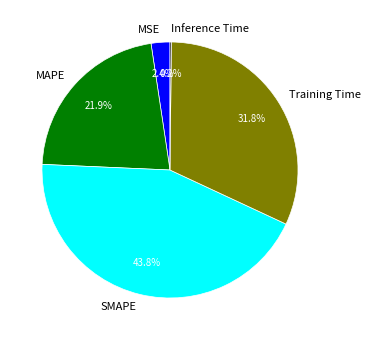

Does MAPE represent more than half of the total?

No